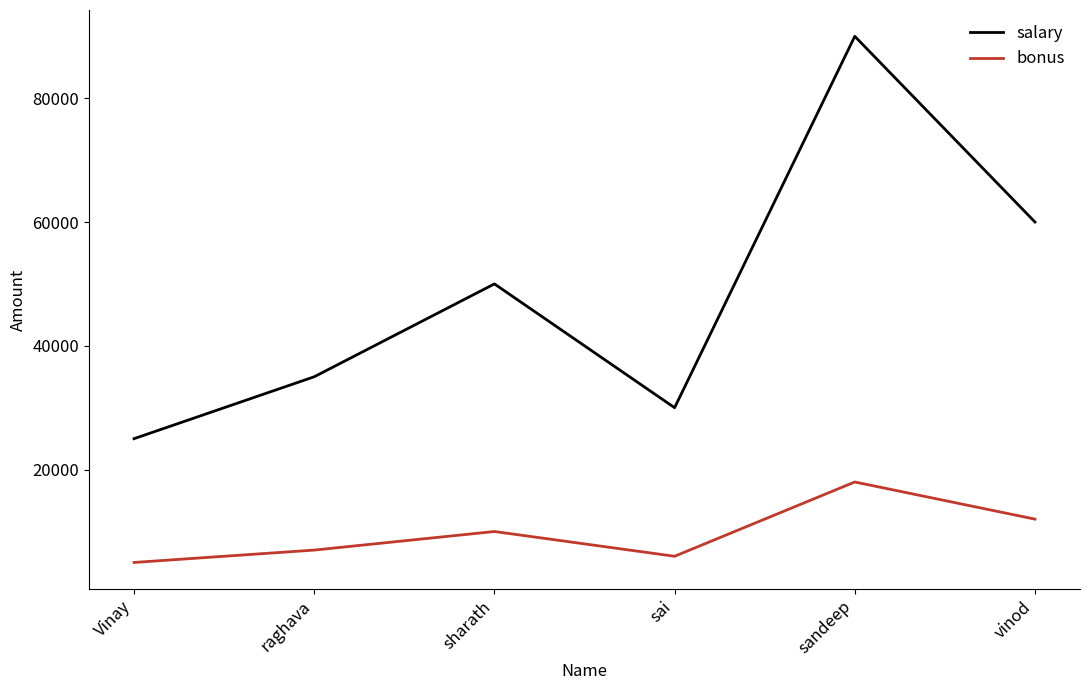

What is the maximum value shown in the chart?

90000